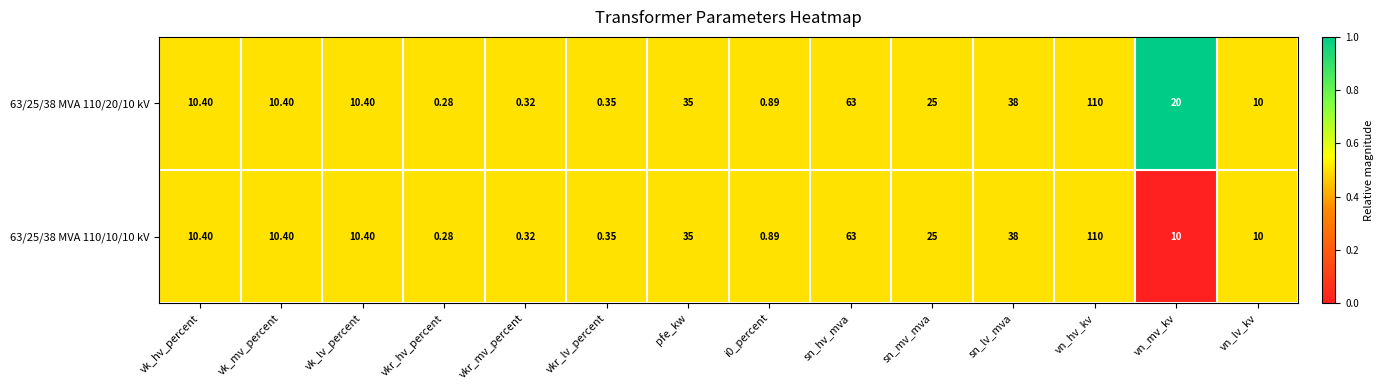

Where is 63/25/38 MVA 110/20/10 kV nearest to the value 55?

sn_hv_mva